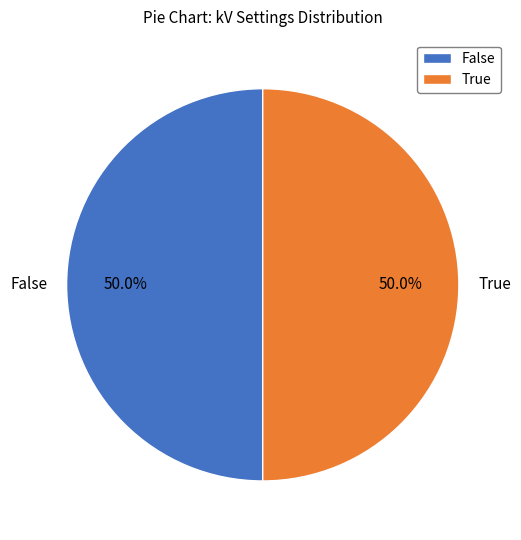

Approximately how many times larger is the value at False compared to True?

1.0